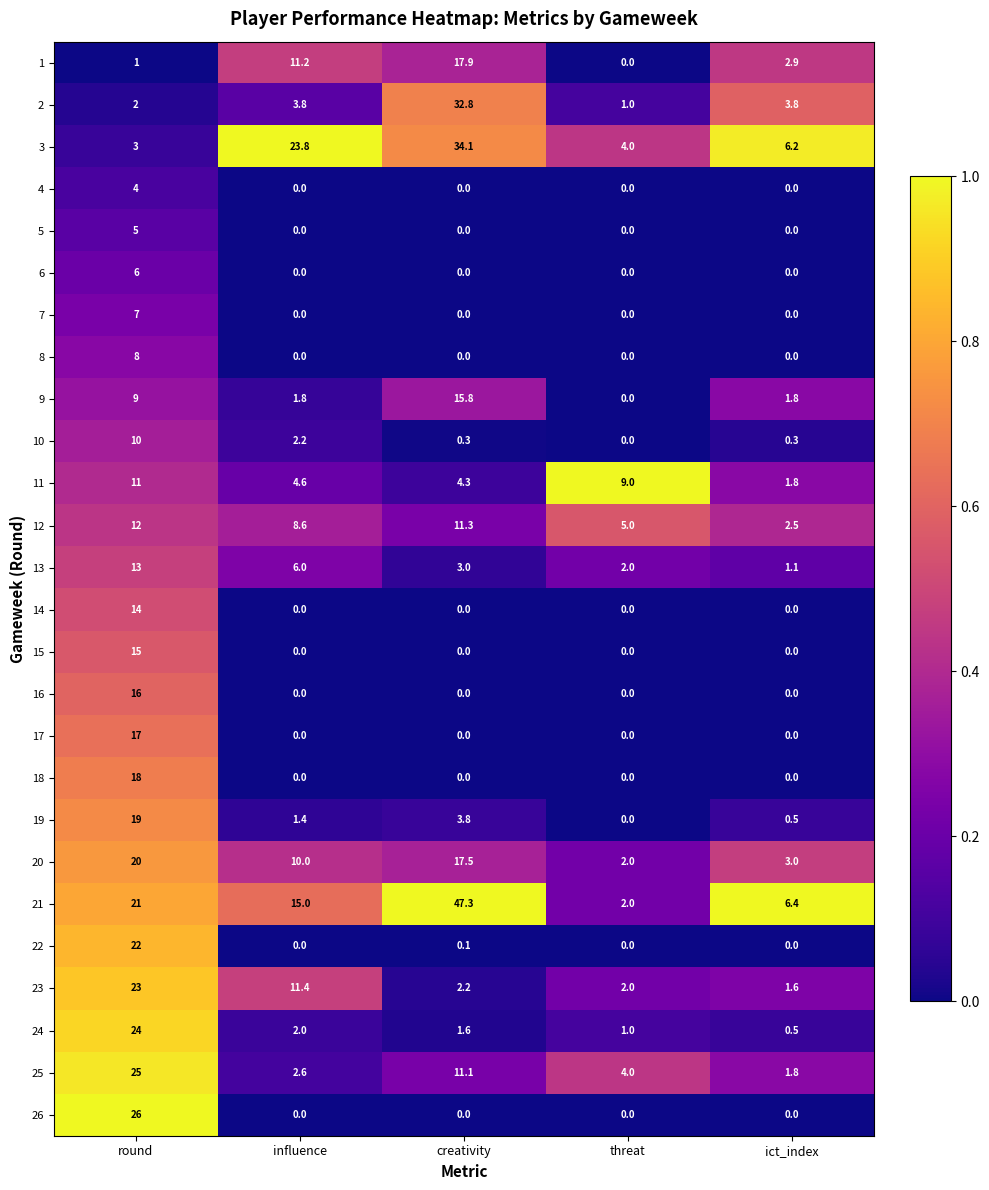

The 11 series shows 4.6 at influence. True or false?

True